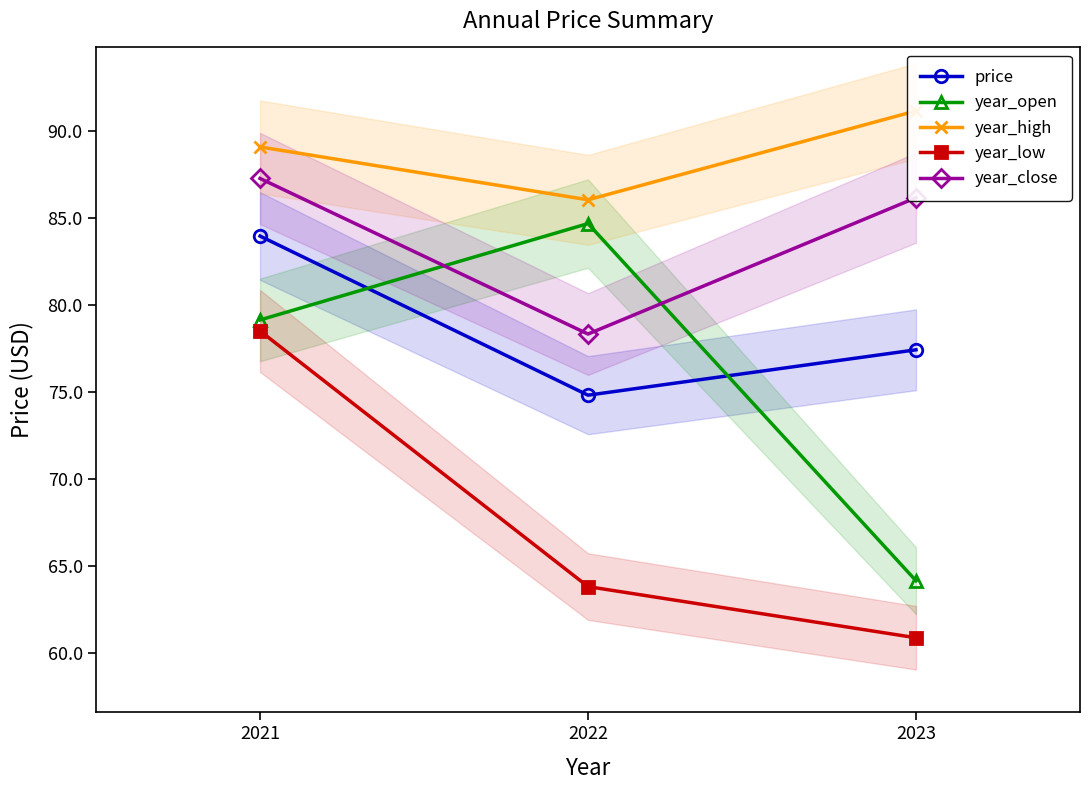

What is the total value across all series at 2022?

387.6